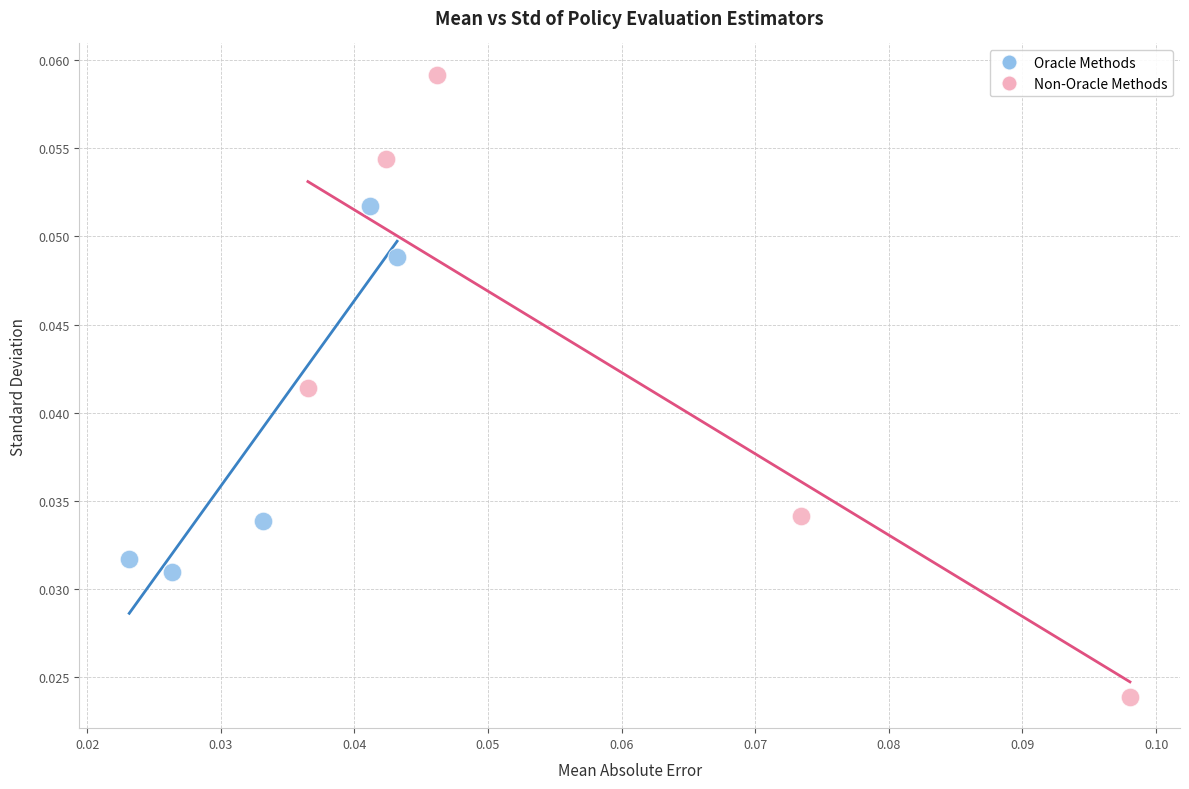

What are all the series names shown in the legend?

Oracle Methods, Non-Oracle Methods